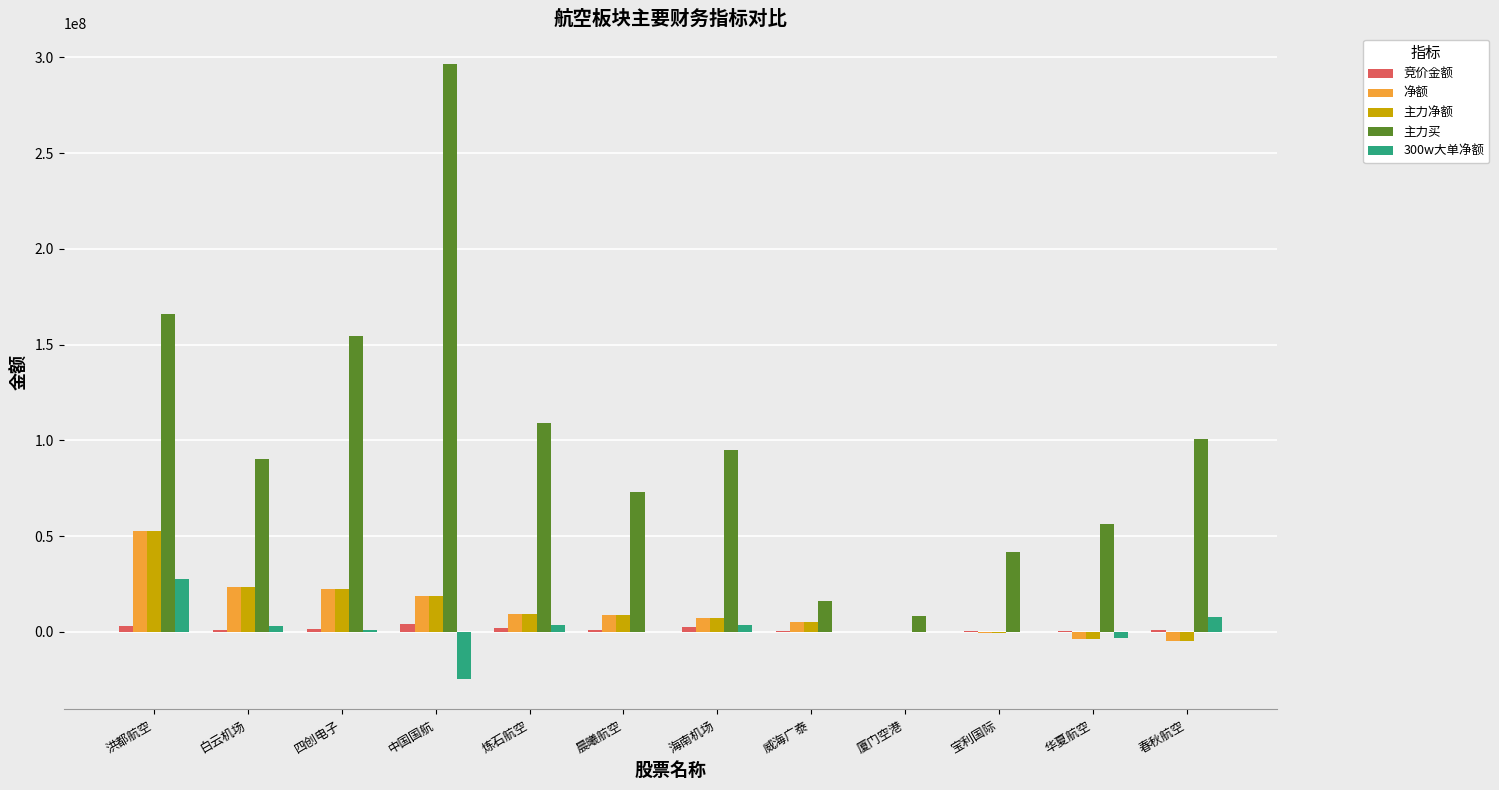

Which series has the widest spread of values?

主力买